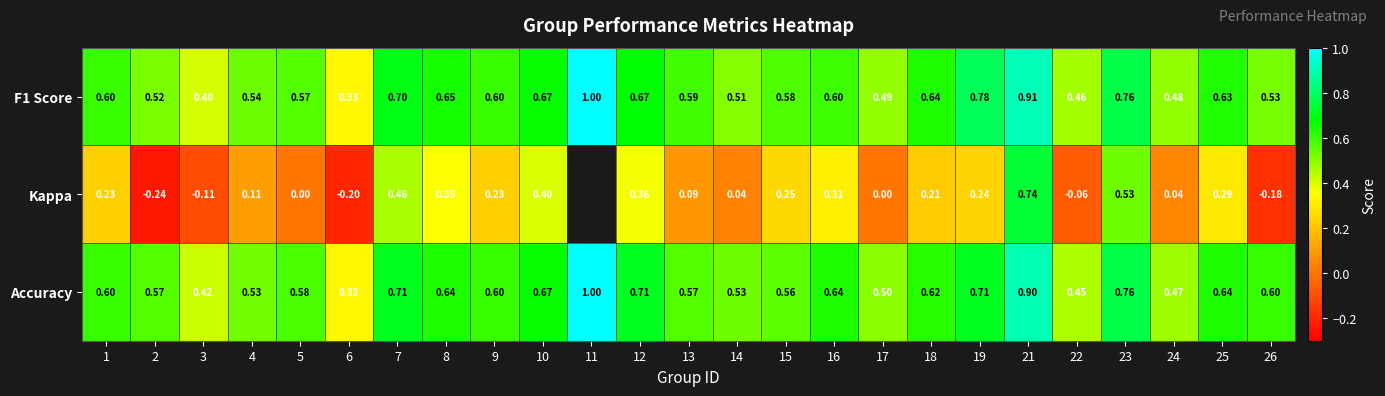

Which series changed the most between 7 and 12?

Kappa